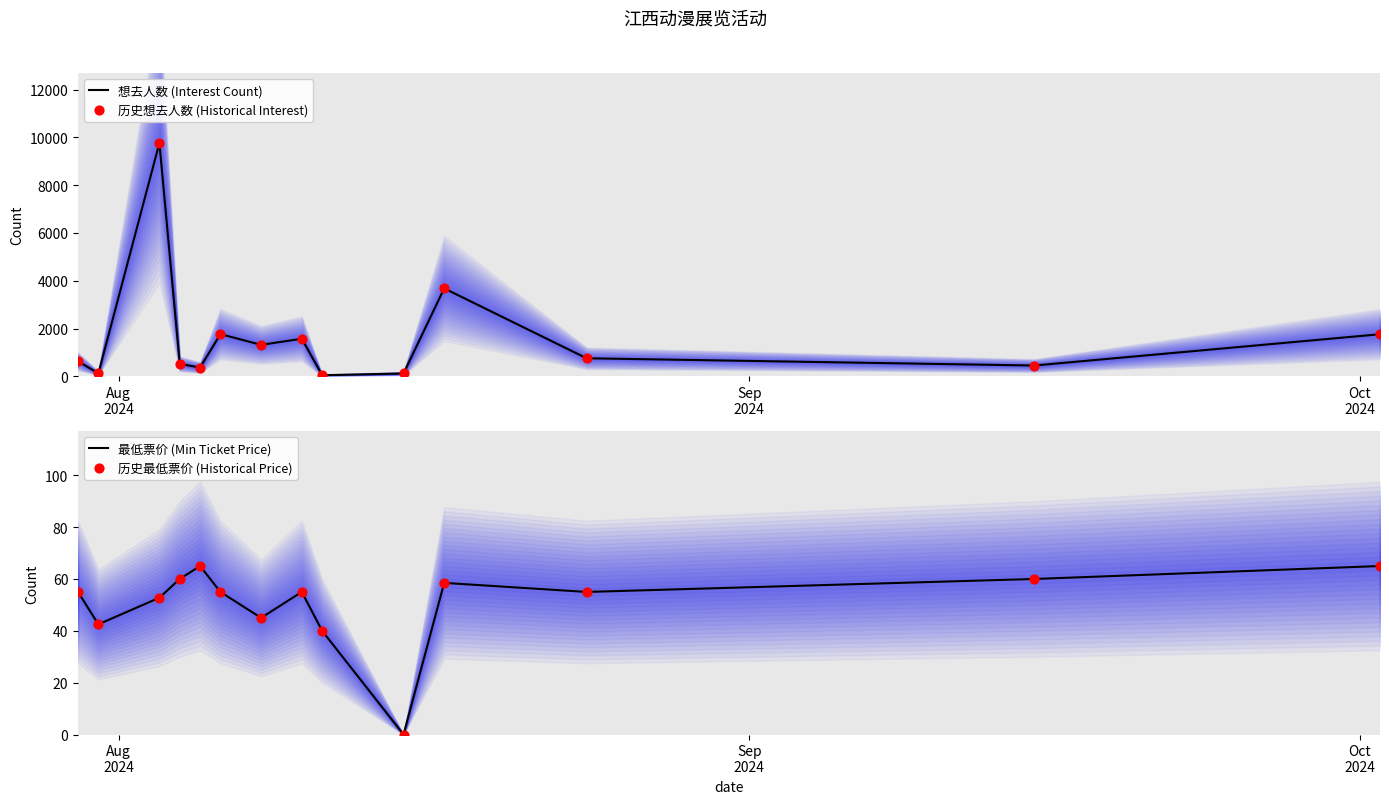

Which series has the largest Y range (max minus min)?

想去人数 (Interest Count)